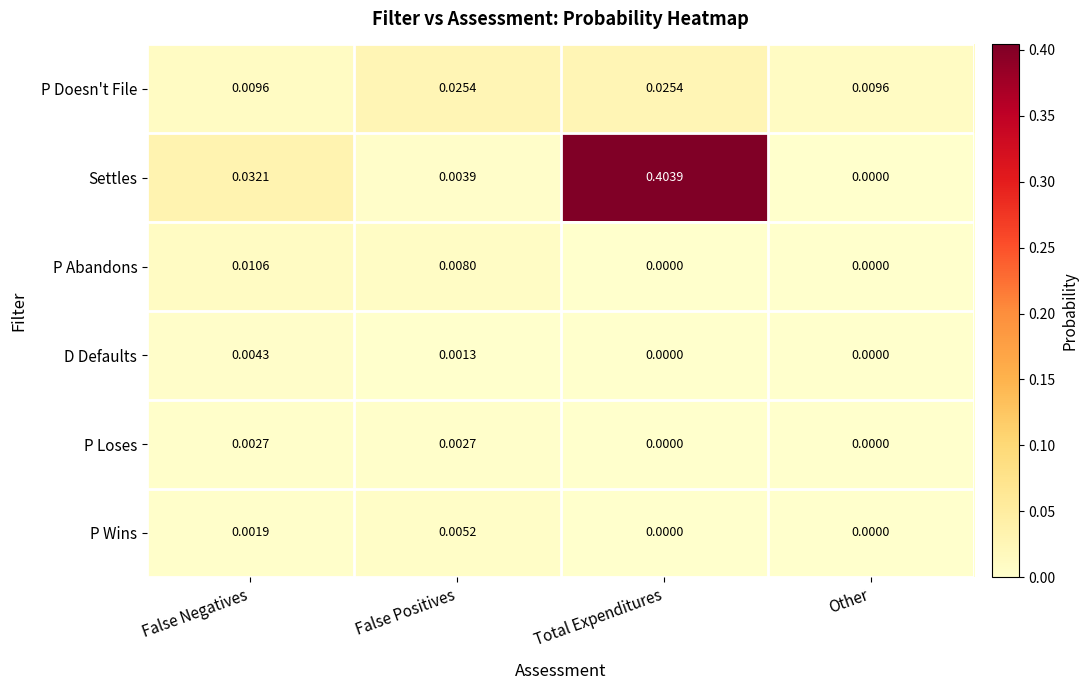

Between Total Expenditures and Other, which series saw the biggest shift?

Settles